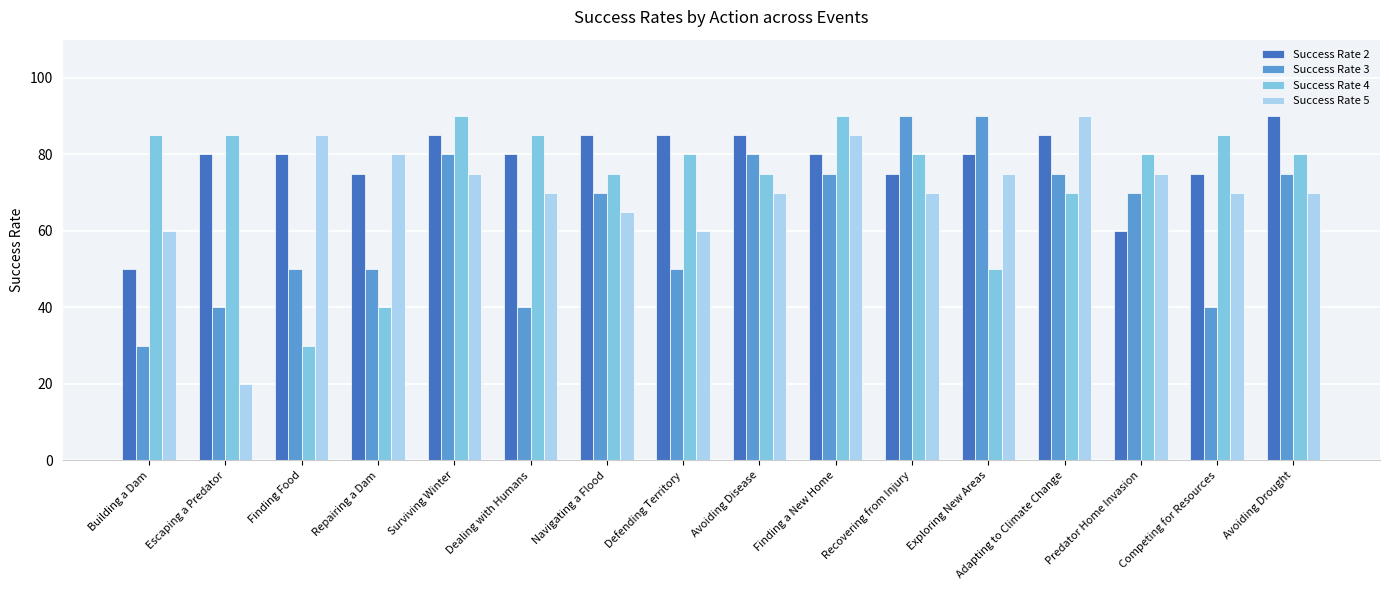

What is the greatest value displayed?

90